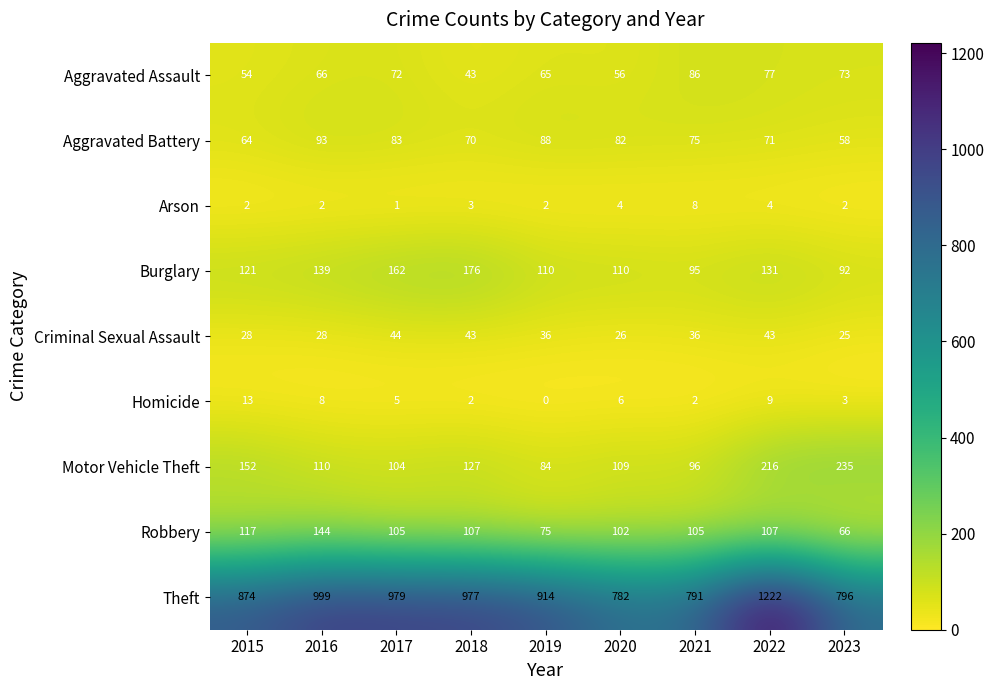

The value of Robbery at 2023 is 23. True or false?

False